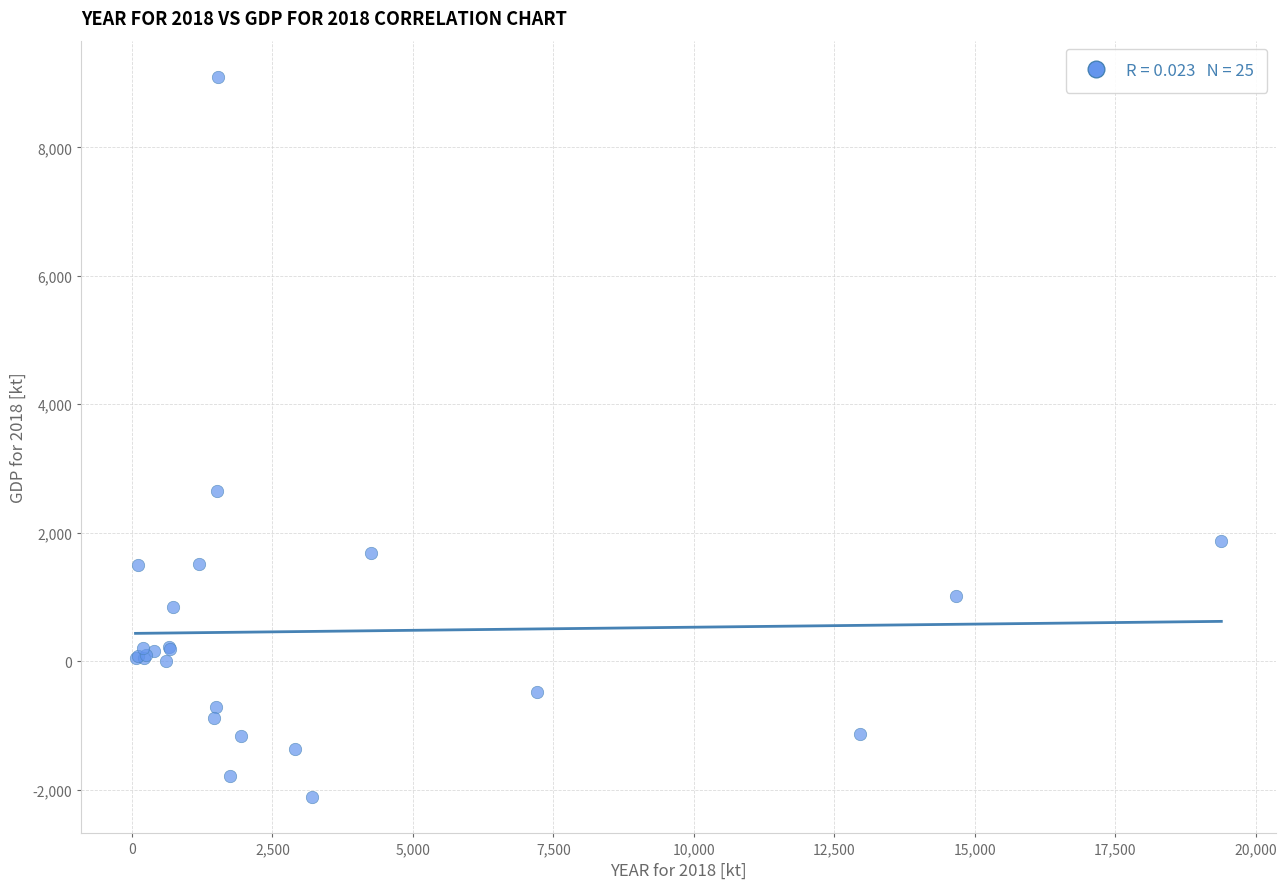

What Y value in the scatter plot is closest to 3489?

2642.1